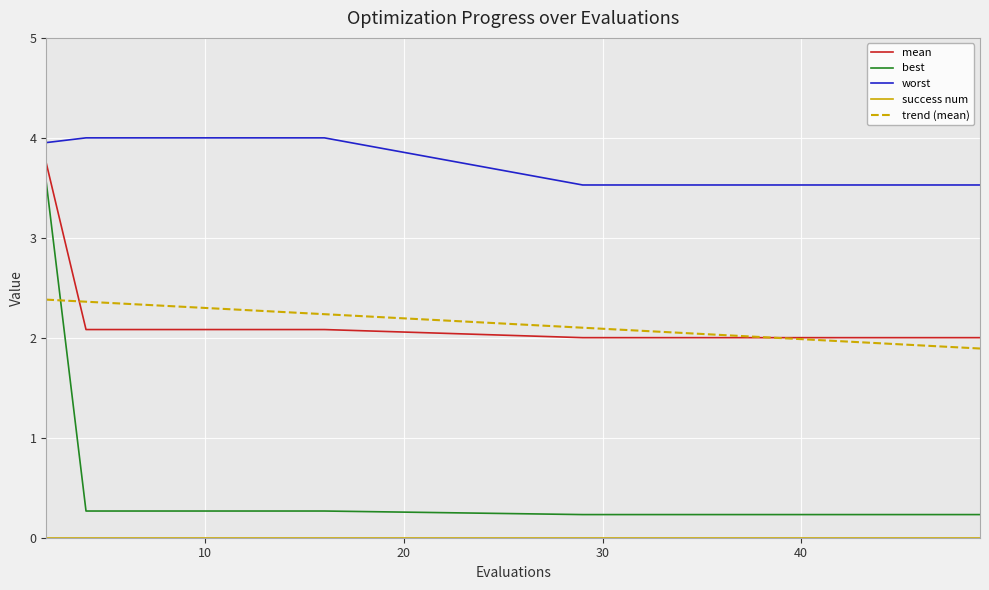

What is the greatest value displayed?

4.0